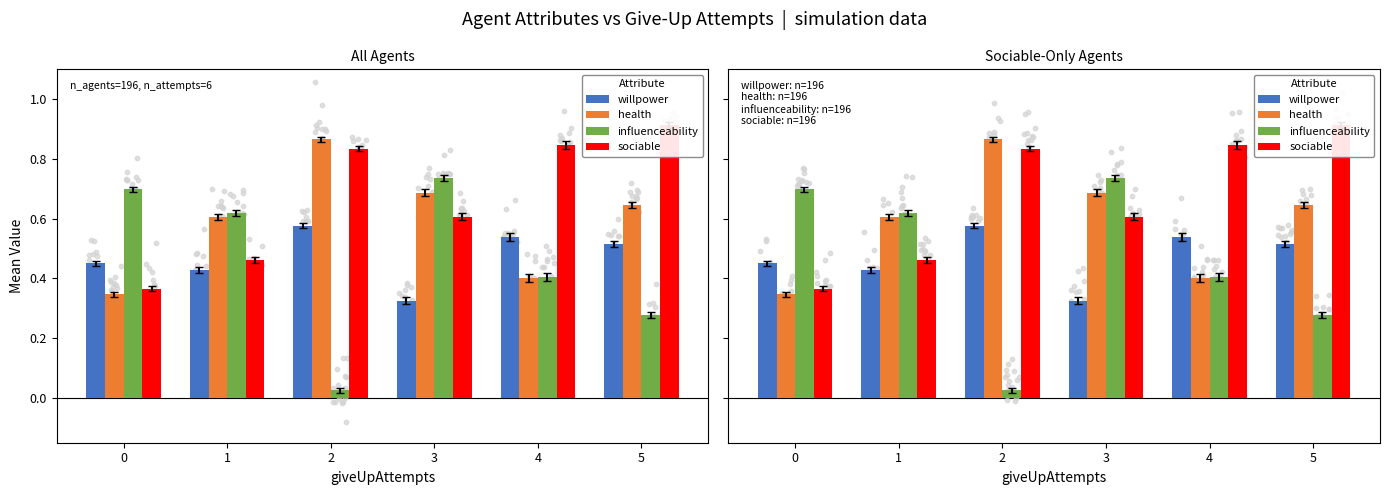

At how many categories does at least one series exceed 0?

6